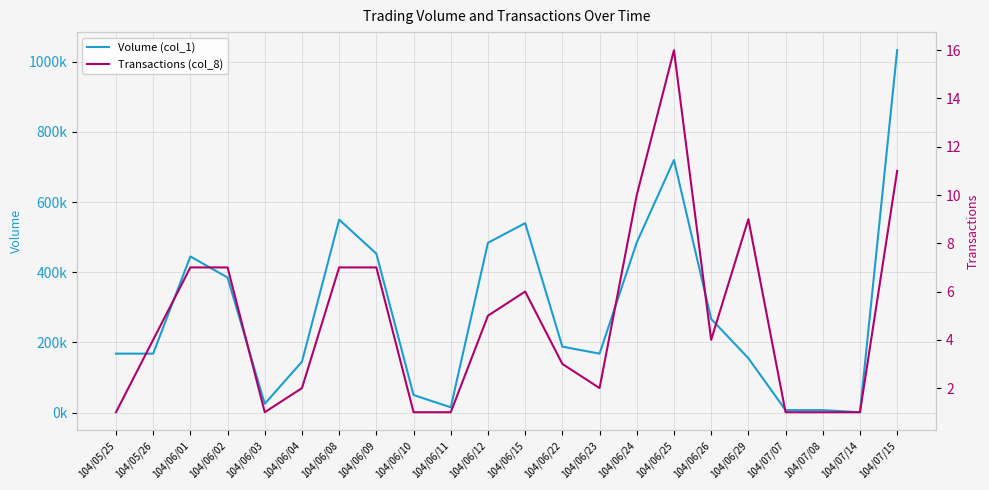

Where does the Transactions (col_8) series first go above 4?

104/06/01